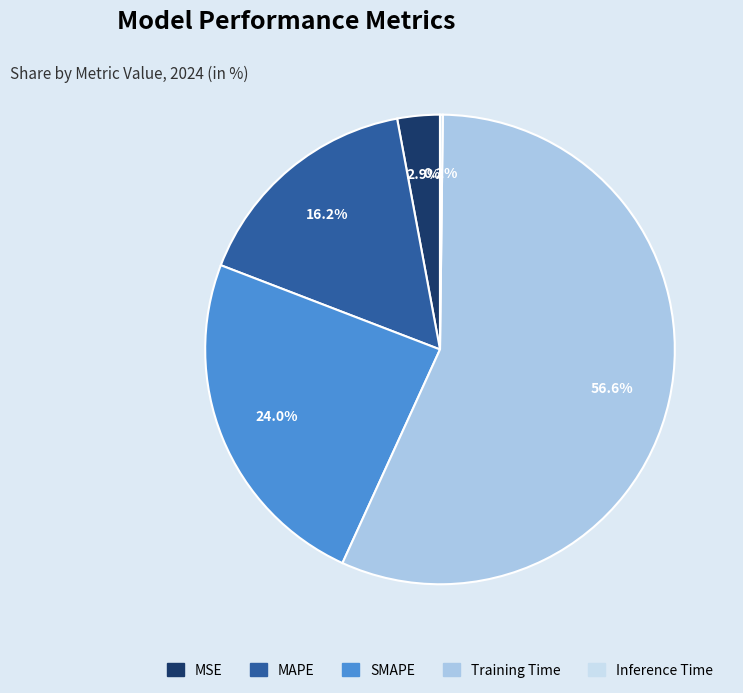

To the nearest percent, what is the combined percentage of SMAPE and Training Time?

81%